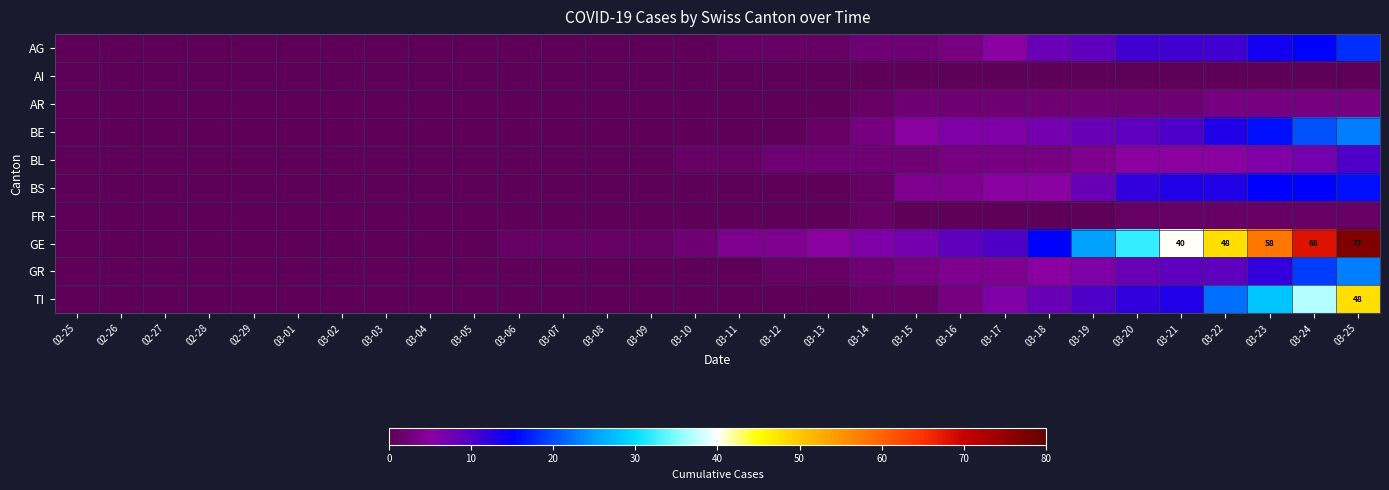

Between 03-20 and 03-07, which is larger?

03-20